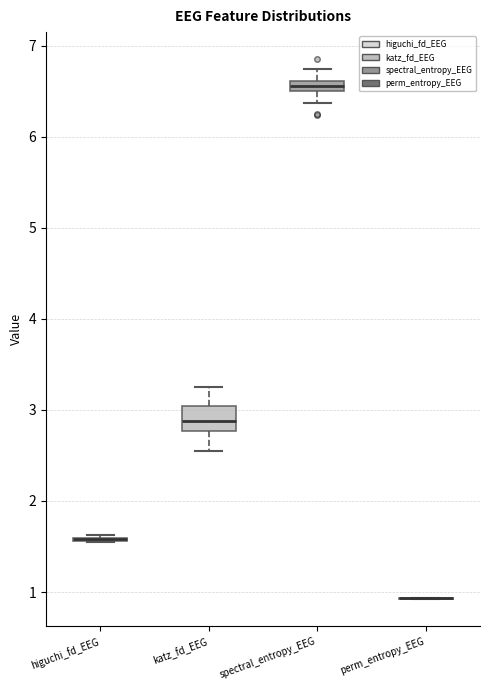

Which box is the tallest, from its lower edge to its upper edge?

katz_fd_EEG